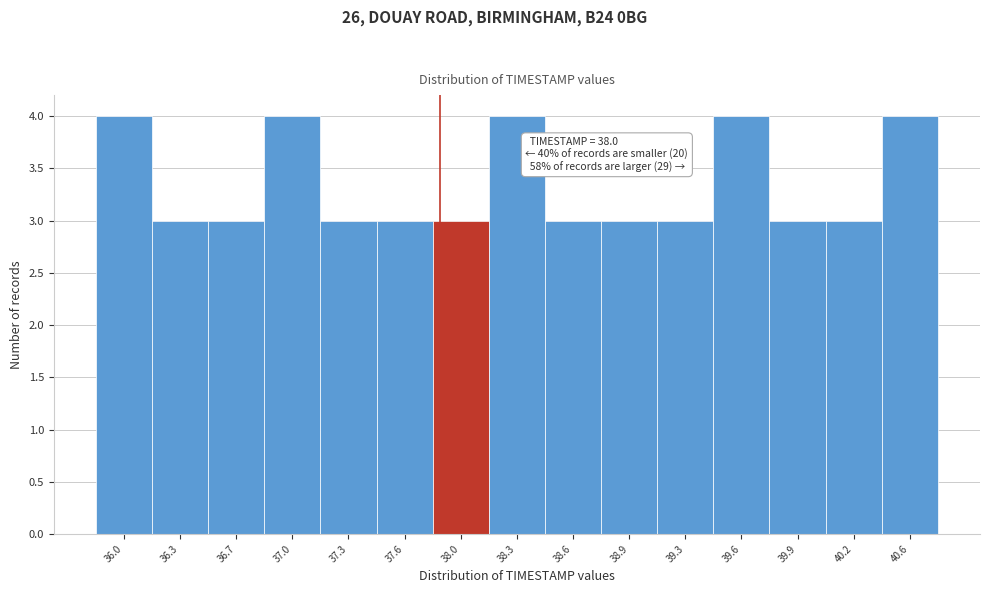

Reading left to right, transcribe all the data shown in this chart.

36.0=4	36.3=3	36.7=3	37.0=4	37.3=3	37.6=3	38.0=3	38.3=4	38.6=3	38.9=3	39.3=3	39.6=4	39.9=3	40.2=3	40.6=4